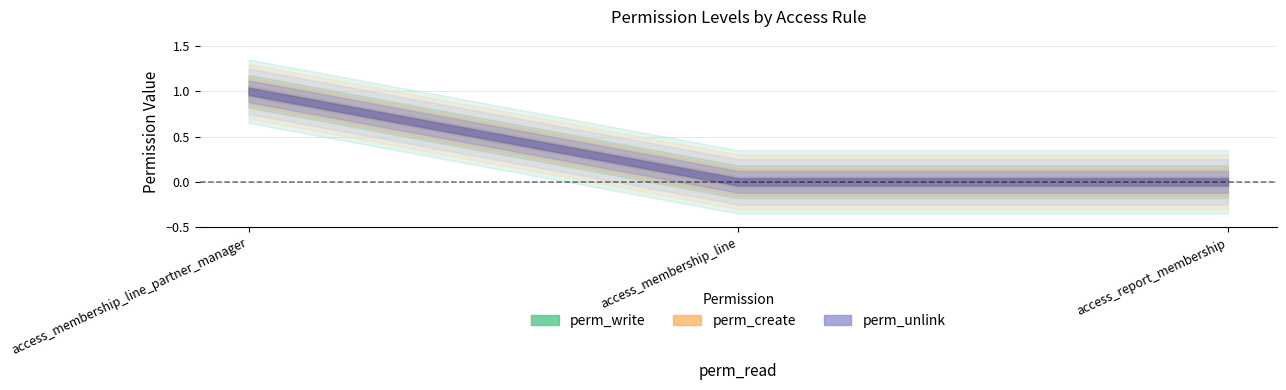

True or false: perm_create has a value of 0 at access_membership_line_partner_manager.

False